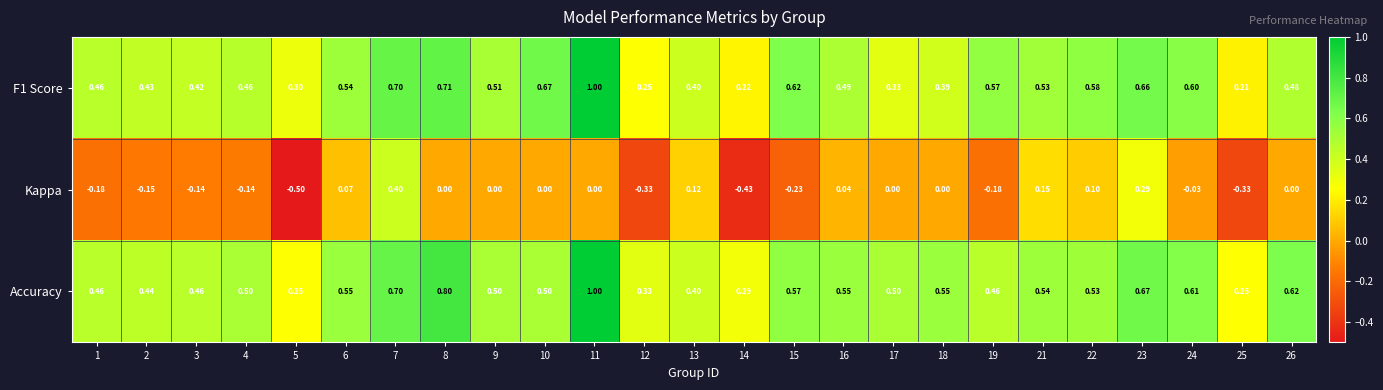

Which series has the largest total across all categories?

Accuracy